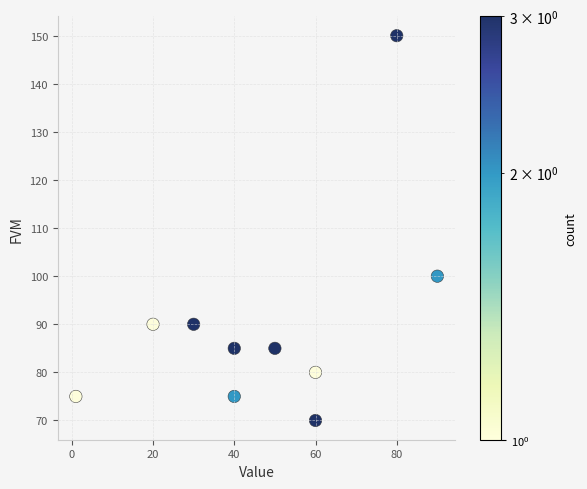

What is the range of X values (max minus min)?

89